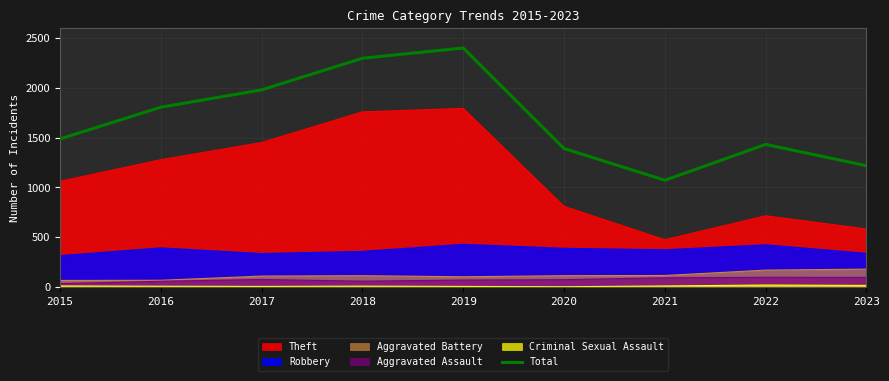

At which category does the chart reach its minimum across all series?

2021